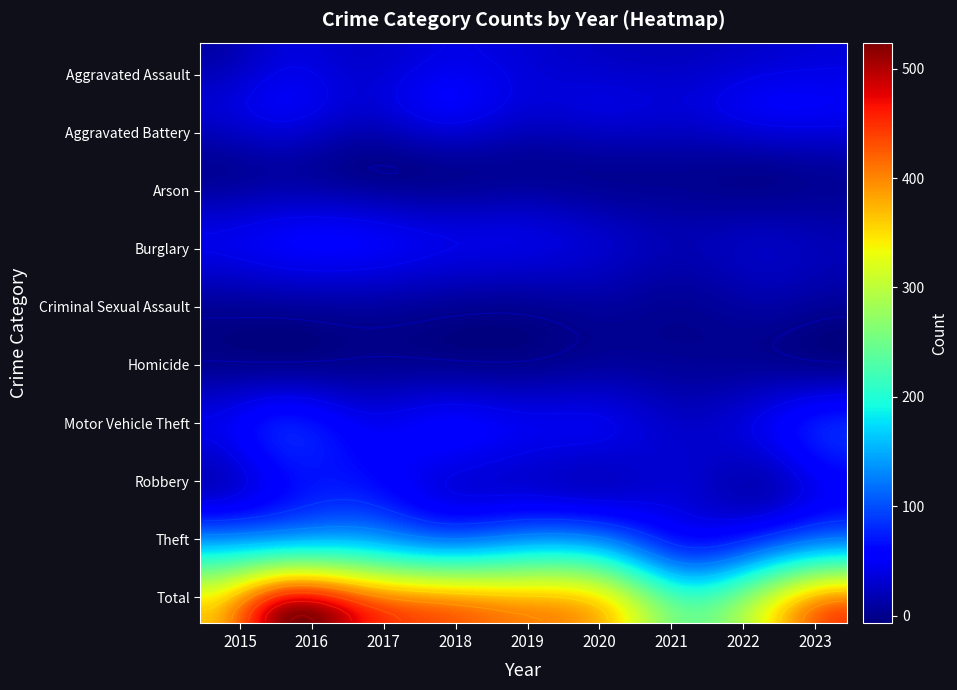

Reading left to right, transcribe all the data shown in this chart.

Aggravated Assault: 12	35	29	40	34	25	23	30	35
Aggravated Battery: 31	46	31	49	34	36	34	48	48
Arson: 4	10	1	2	4	3	3	2	7
Burglary: 41	50	50	40	38	27	17	22	17
Criminal Sexual Assault: 9	12	14	9	7	10	5	13	7
Homicide: 2	2	3	3	2	8	5	5	2
Motor Vehicle Theft: 42	72	51	55	46	42	28	45	77
Robbery: 30	62	72	42	38	32	33	22	55
Theft: 196	225	215	187	200	183	102	142	189
Total: 367	514	466	427	403	366	250	329	437